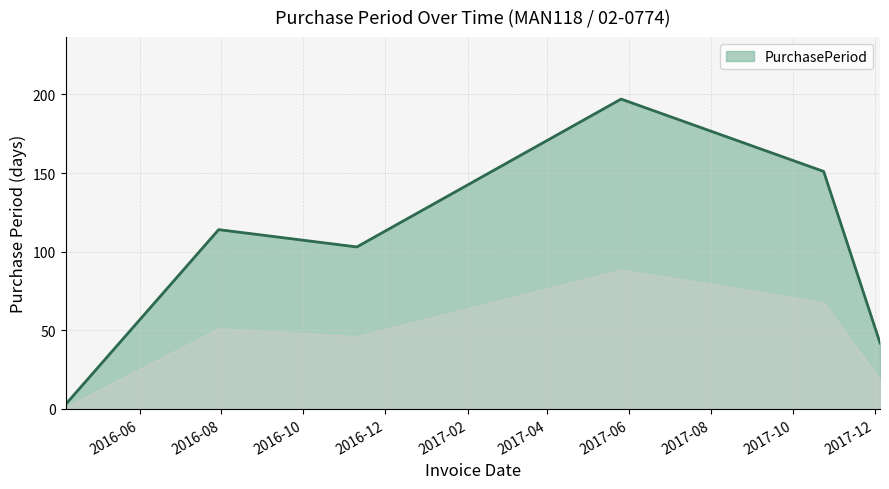

What is the maximum value shown in the chart?

197